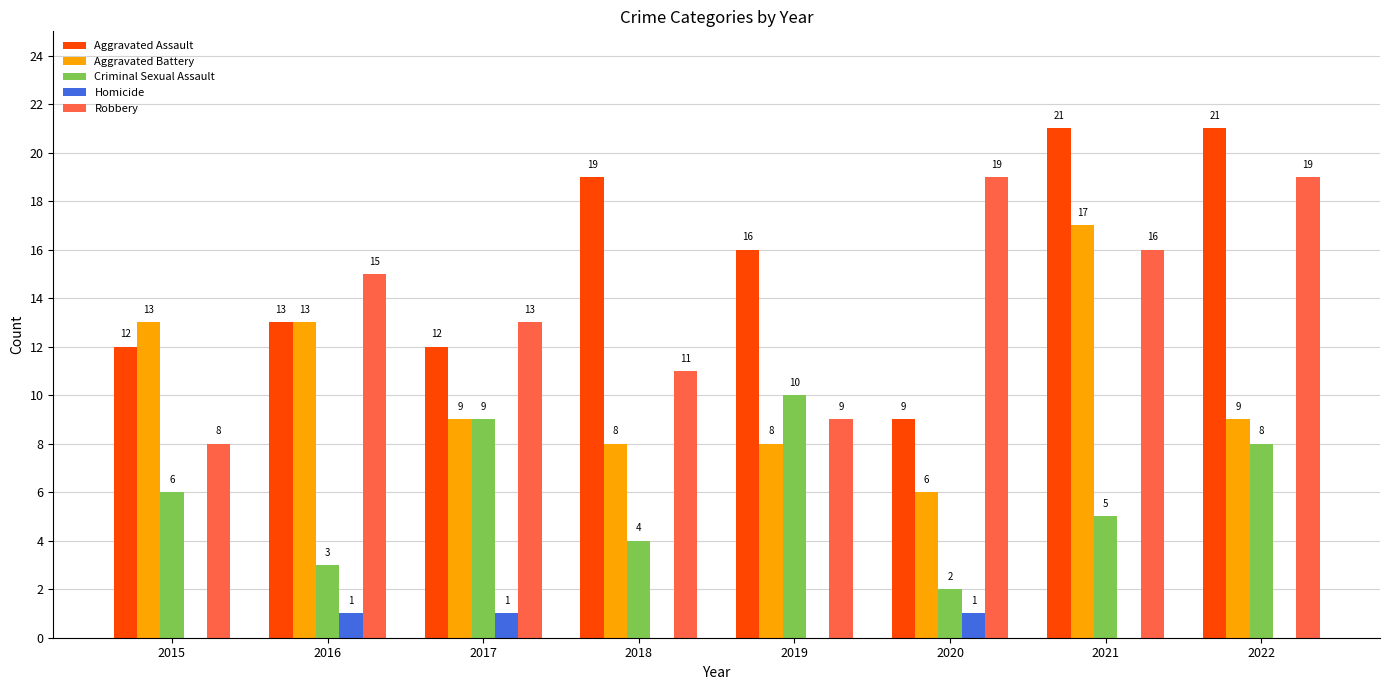

Which series changed the most between 2015 and 2016?

Robbery